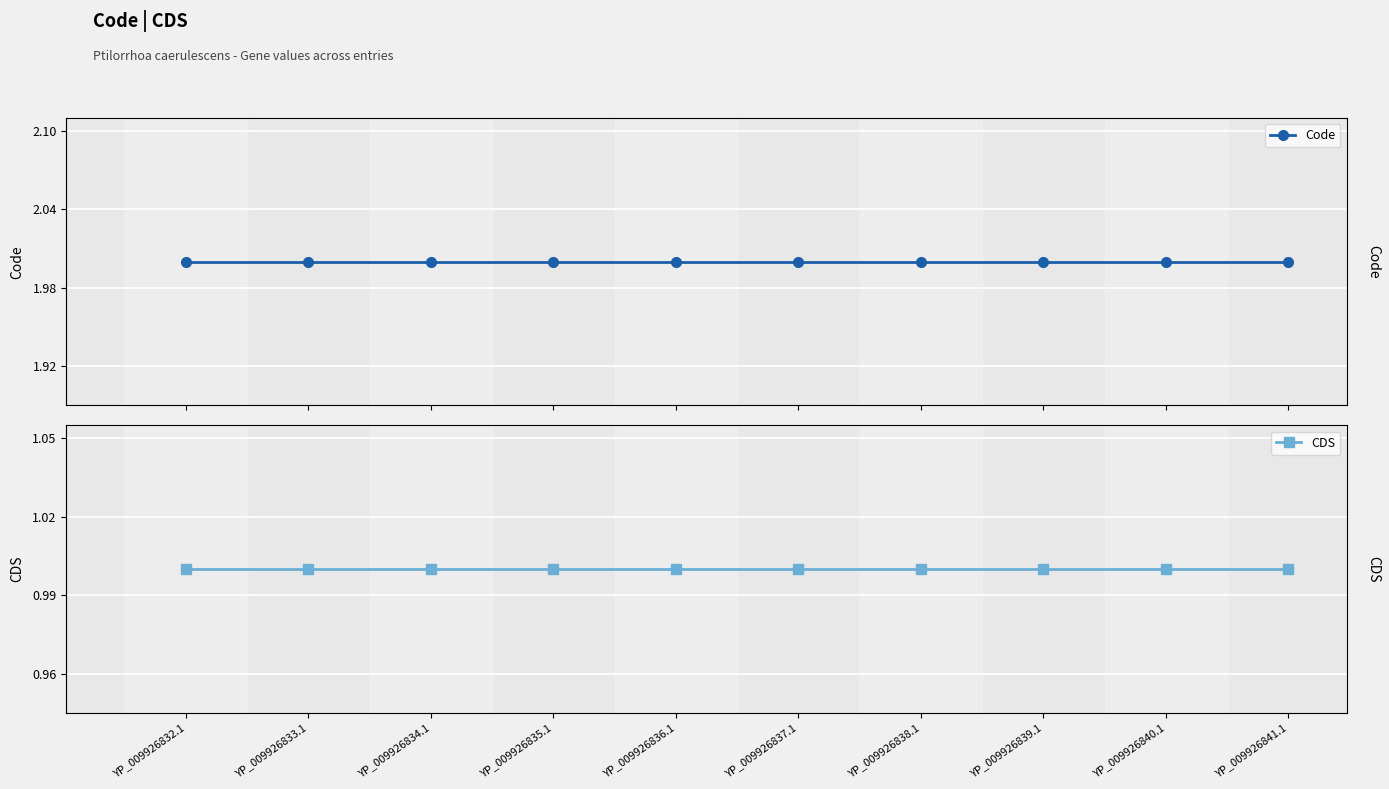

What is the approximate value of CDS at YP_009926838.1?

1